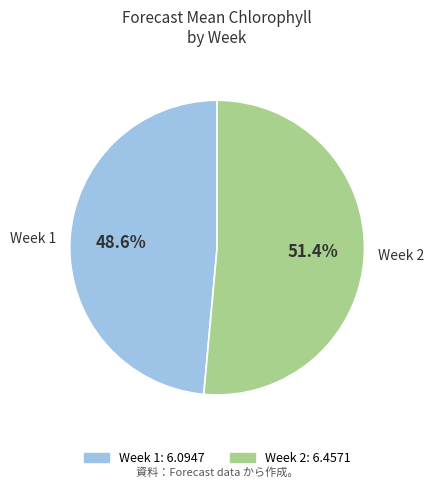

To the nearest percent, what portion does Week 2 represent?

51%